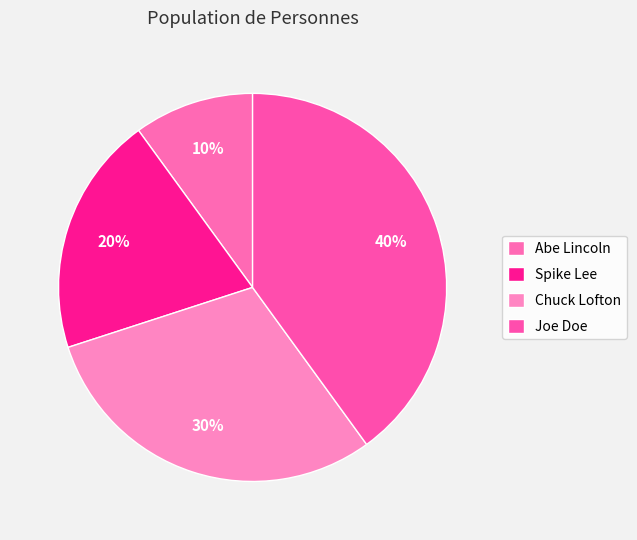

Does Chuck Lofton represent more than half of the total?

No